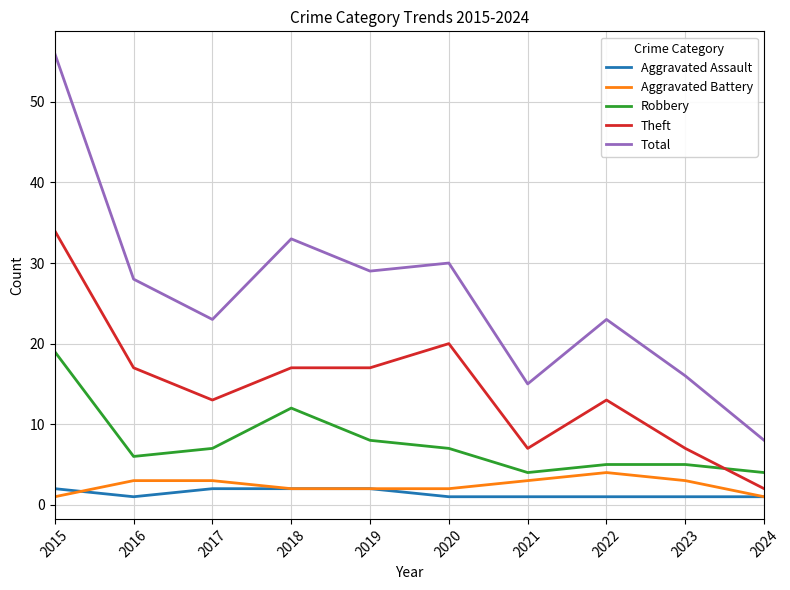

How many lines are shown in the chart?

5